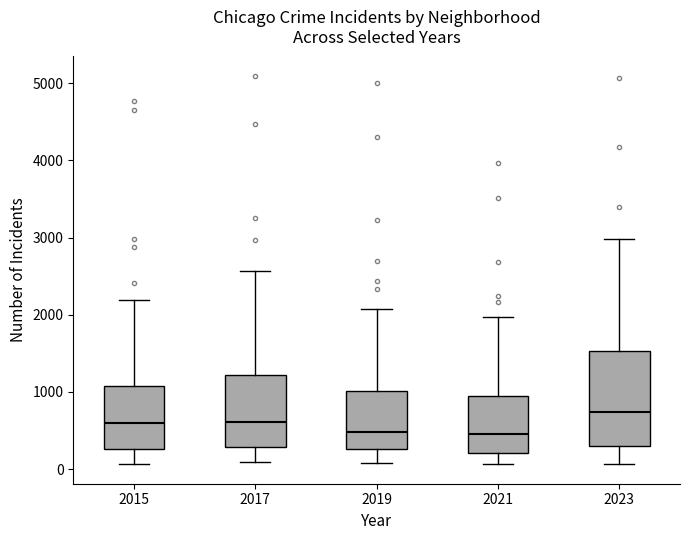

Which box is the tallest, from its lower edge to its upper edge?

2023